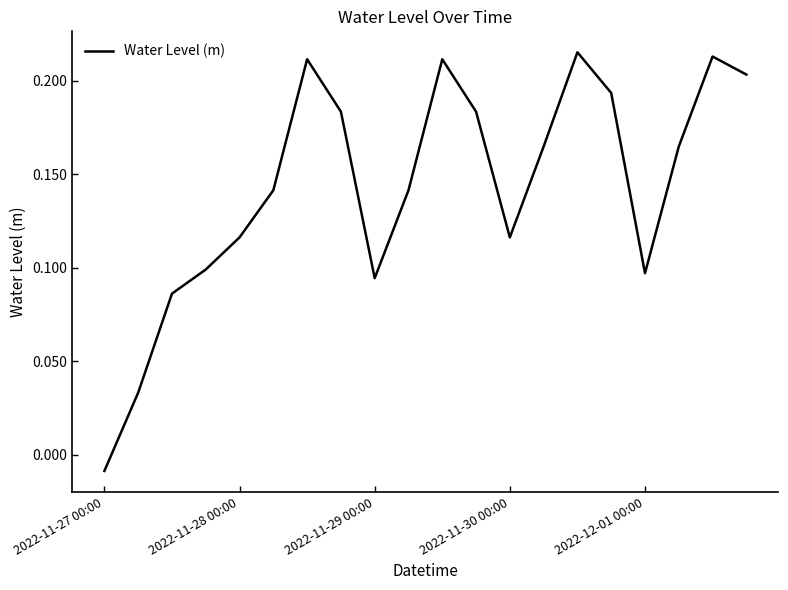

Count the number of categories in the chart.

20